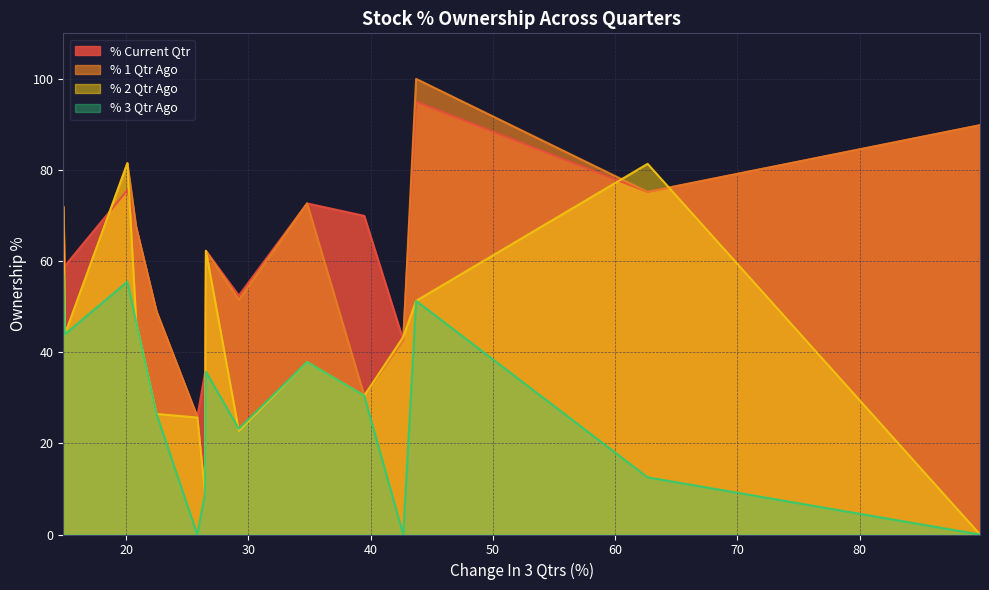

List the series in order of their peak value, lowest first.

% 3 Qtr Ago, % 2 Qtr Ago, % Current Qtr, % 1 Qtr Ago